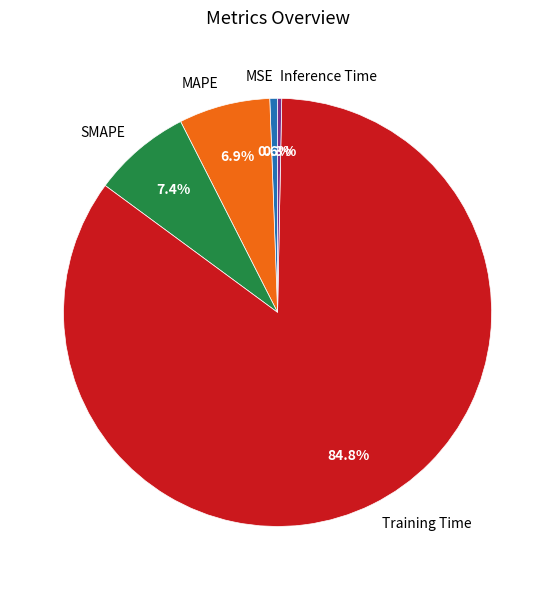

How many slices are in this pie chart?

5